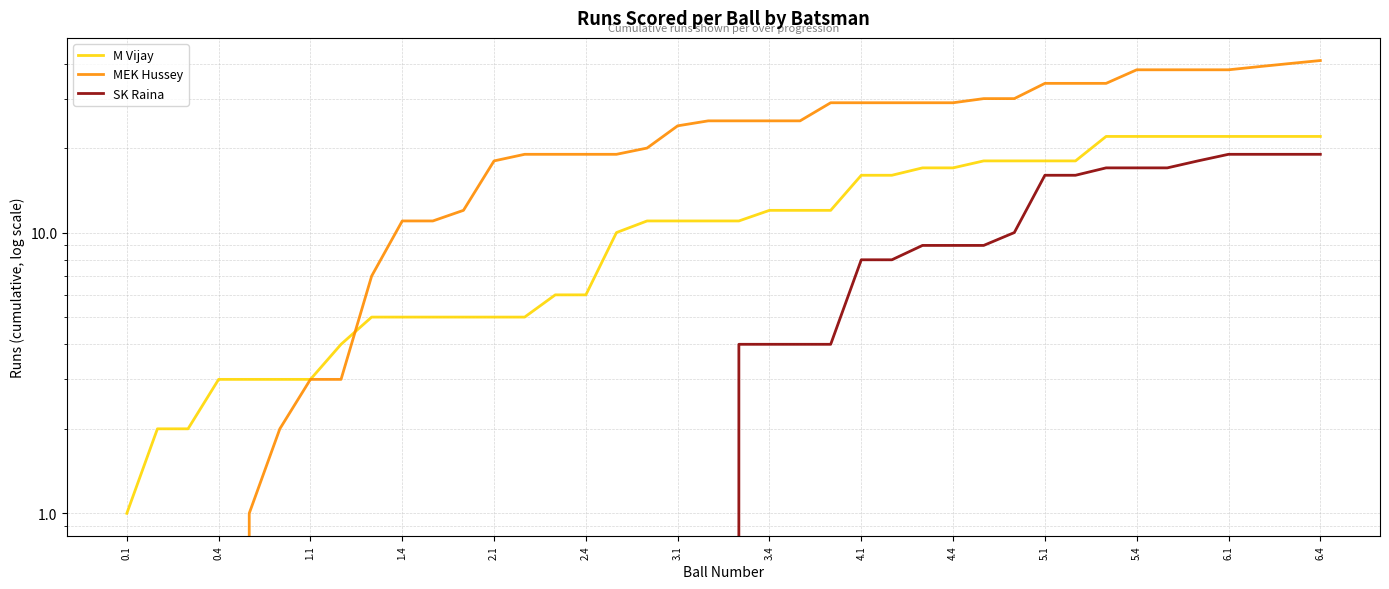

Reading left to right, list all the values displayed in this chart.

M Vijay: 1	2	2	3	3	3	3	4	5	5	5	5	5	5	6	6	10	11	11	11	11	12	12	12	16	16	17	17	18	18	18	18	22	22	22	22	22	22	22	22
MEK Hussey: 0	0	0	0	1	2	3	3	7	11	11	12	18	19	19	19	19	20	24	25	25	25	25	29	29	29	29	29	30	30	34	34	34	38	38	38	38	39	40	41
SK Raina: 0	0	0	0	0	0	0	0	0	0	0	0	0	0	0	0	0	0	0	0	4	4	4	4	8	8	9	9	9	10	16	16	17	17	17	18	19	19	19	19